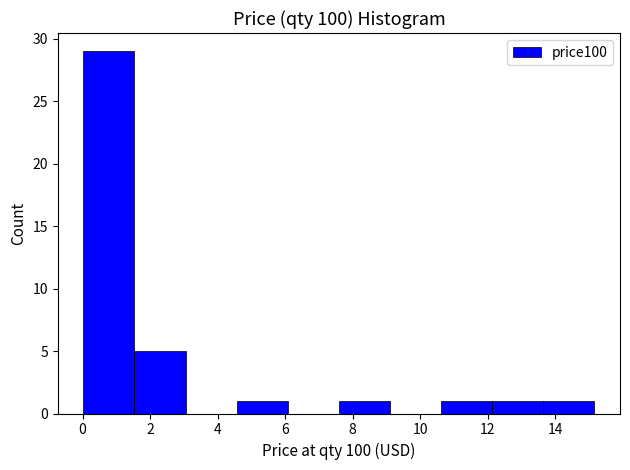

What is the height of the bar covering 4.6 to 6.0 on the x-axis? Neither the bar edges nor the heights are printed on the chart, so give them approximately, as read against the axes.

1